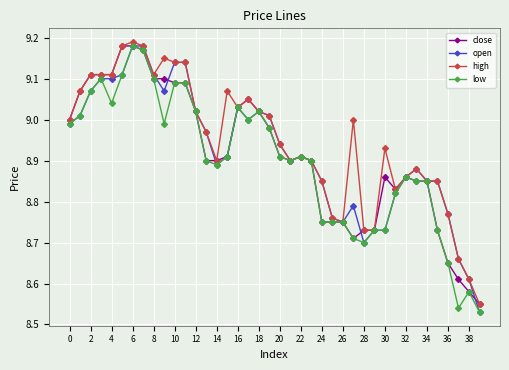

True or false: low has more than 1 interior local peaks.

True